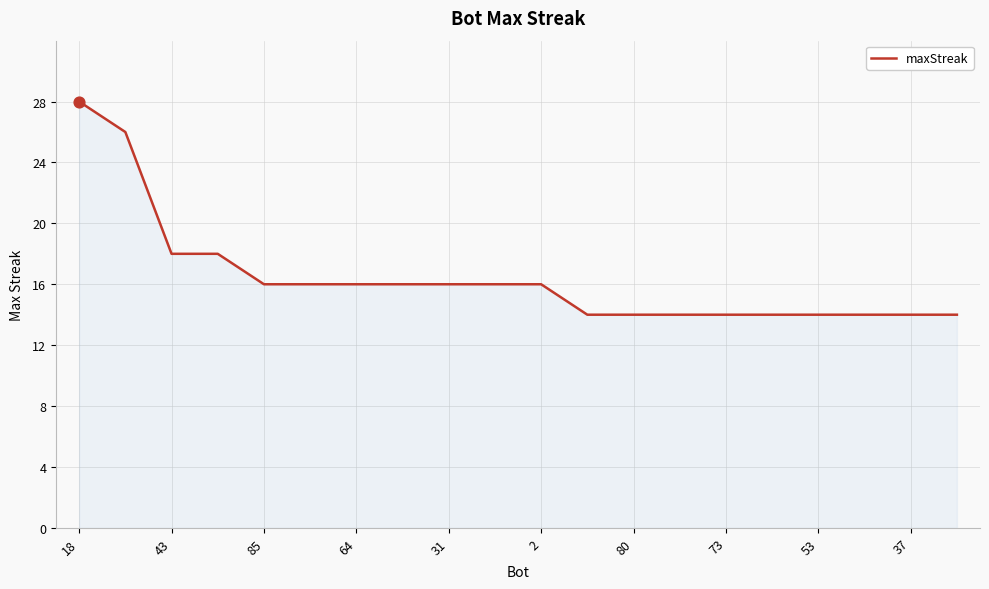

What is the maximum value shown in the chart?

28